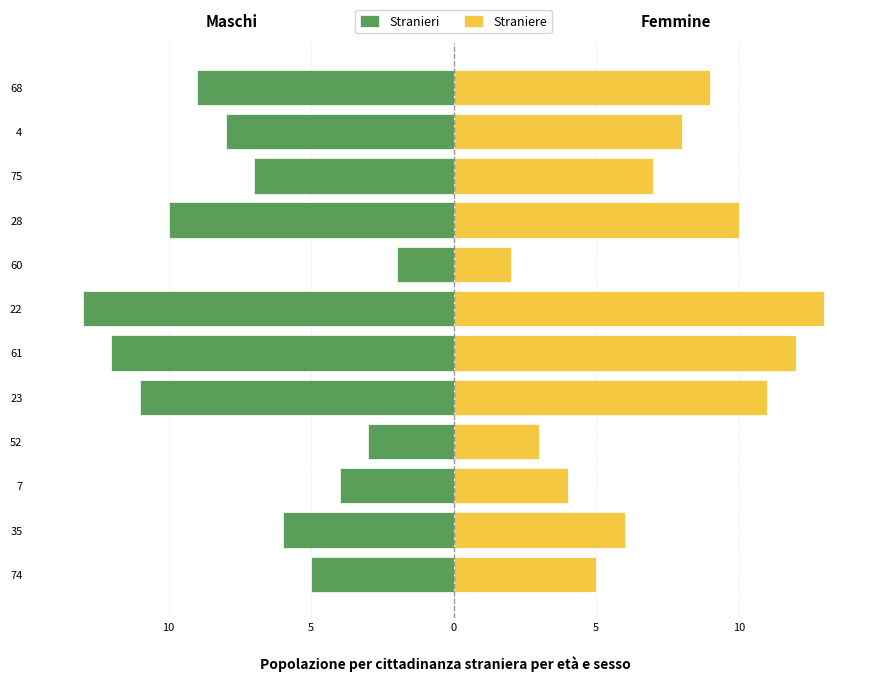

Is it true that Stranieri equals -3 at 5?

False